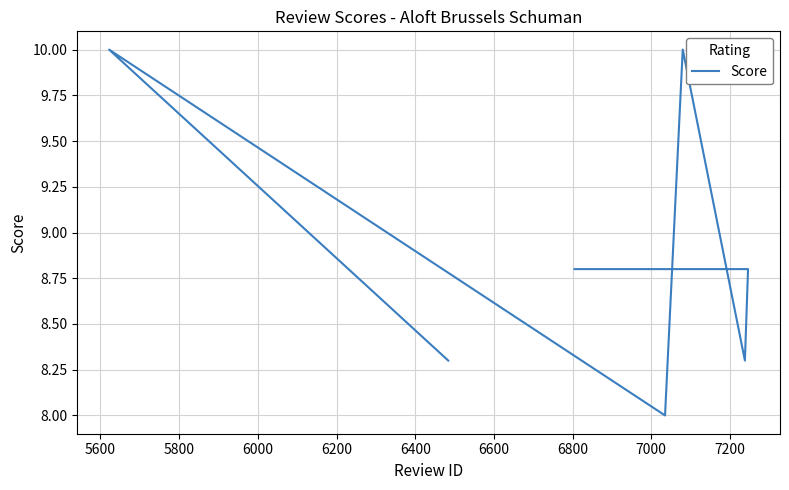

What is the average value?

8.9